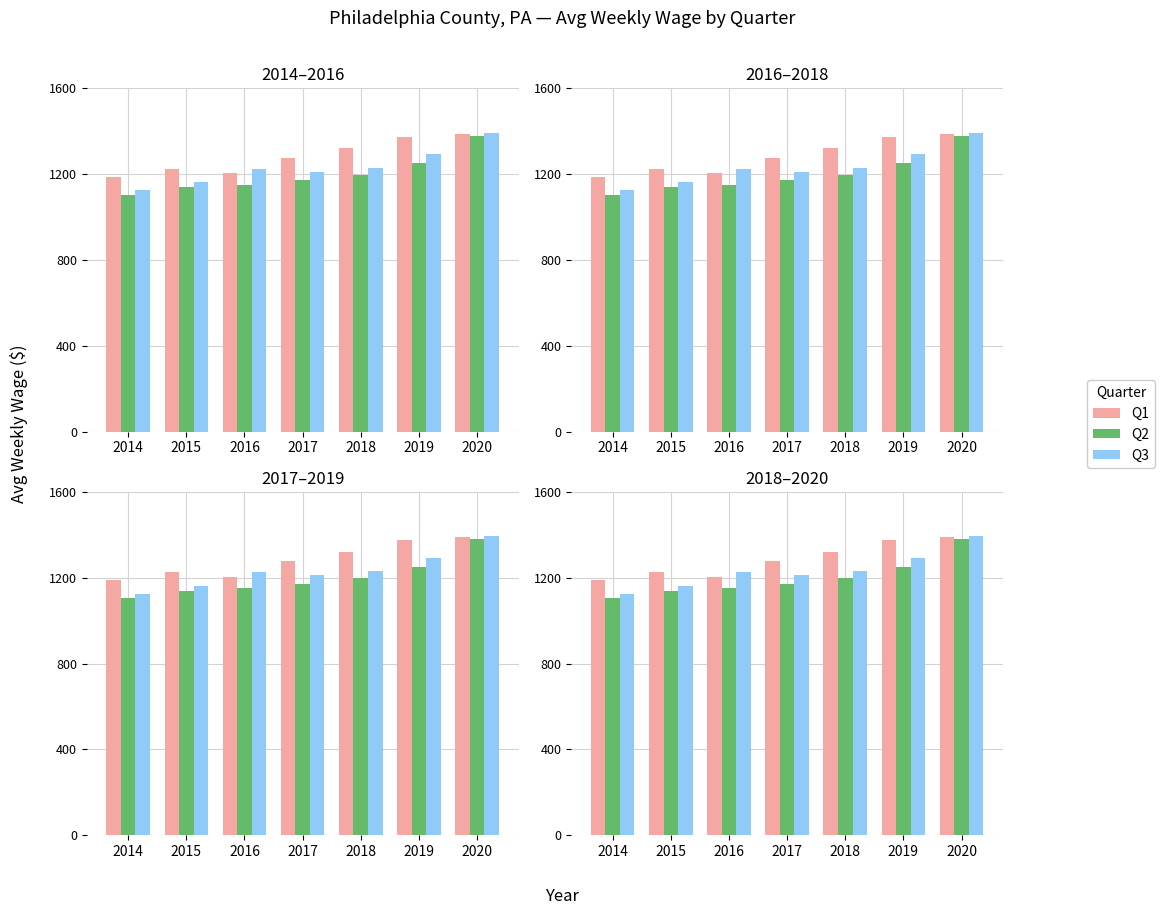

Reading left to right, what are all the values shown in this chart?

Q1: 2014=1187	2015=1225	2016=1205	2017=1276	2018=1322	2019=1374	2020=1388
Q2: 2014=1105	2015=1139	2016=1150	2017=1171	2018=1197	2019=1252	2020=1380
Q3: 2014=1125	2015=1162	2016=1226	2017=1212	2018=1231	2019=1292	2020=1392